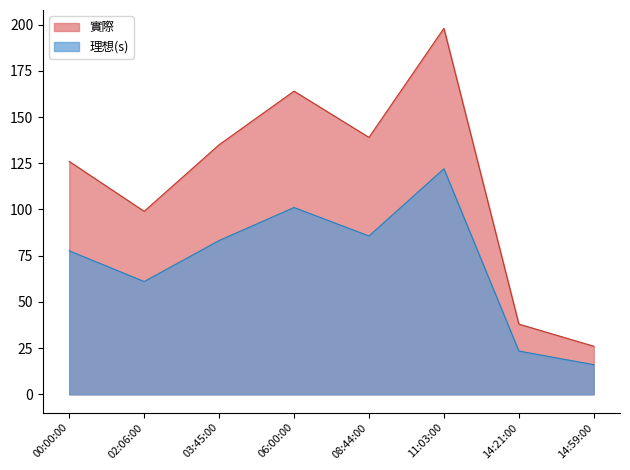

In 實際, how many points are lower than both neighbors (excluding endpoints)?

2